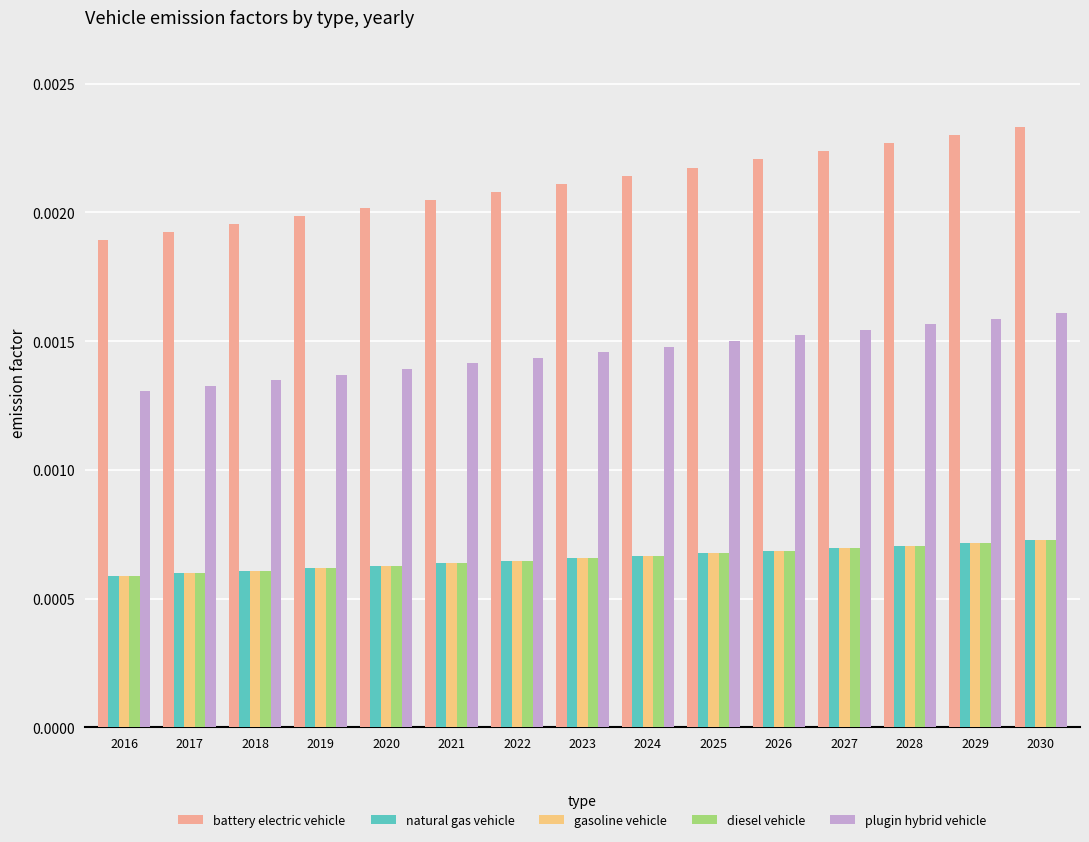

At how many categories does at least one series exceed 0?

15